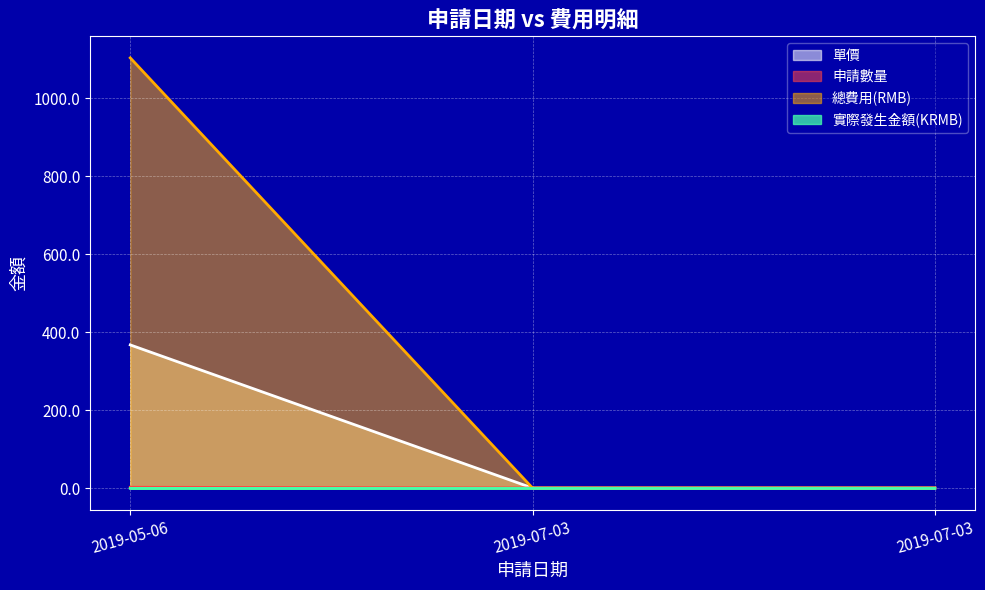

What is the total value across all series at 2019-05-06?

1475.1